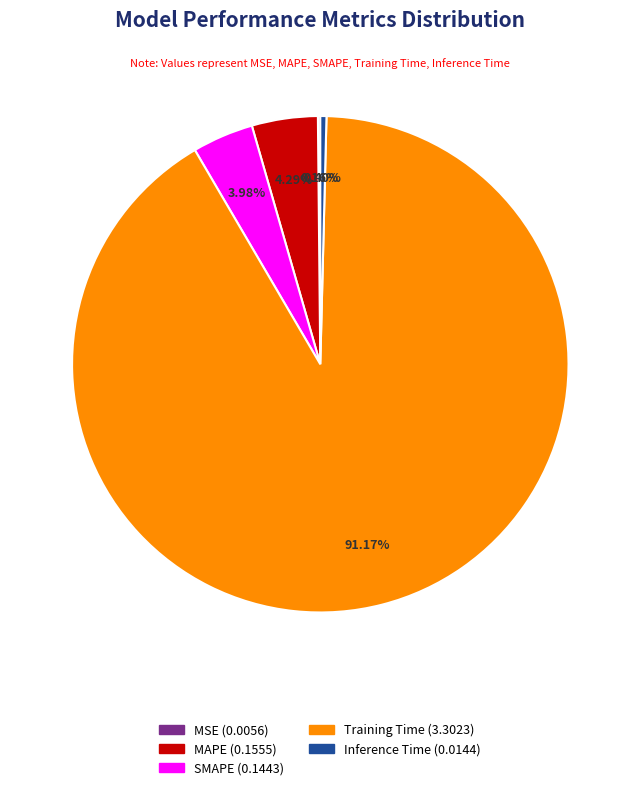

Which category has the biggest portion of the pie?

Training Time